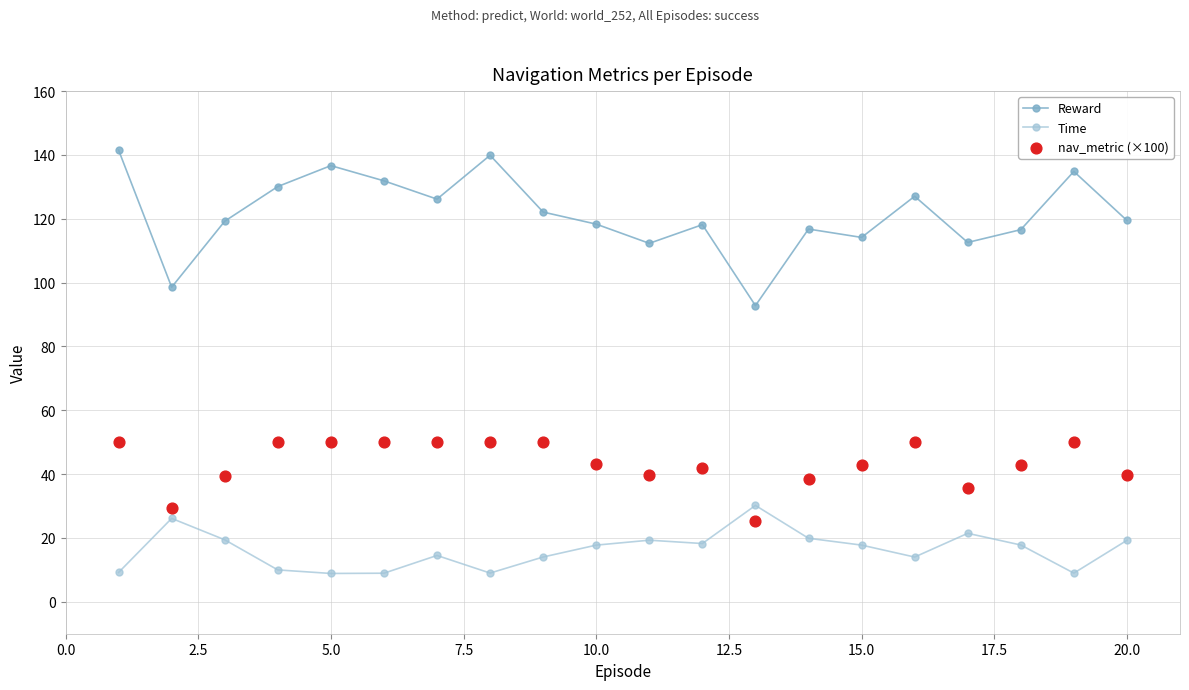

Which series contains the highest Y value?

Reward